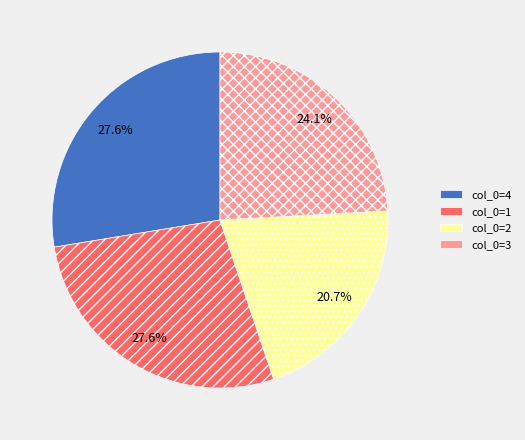

Is there any slice that represents more than half of the pie?

No